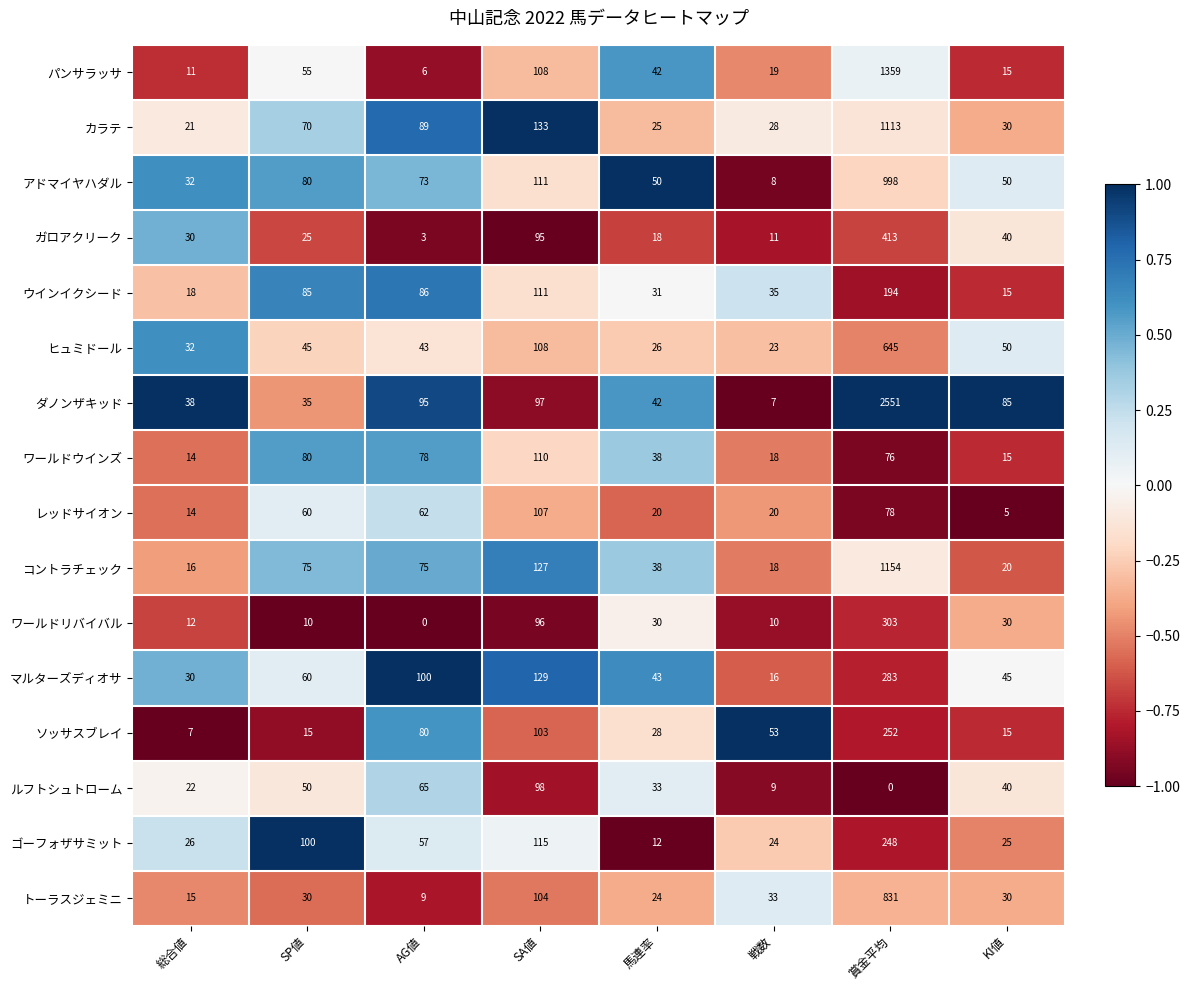

Which series has the widest spread of values?

ダノンザキッド